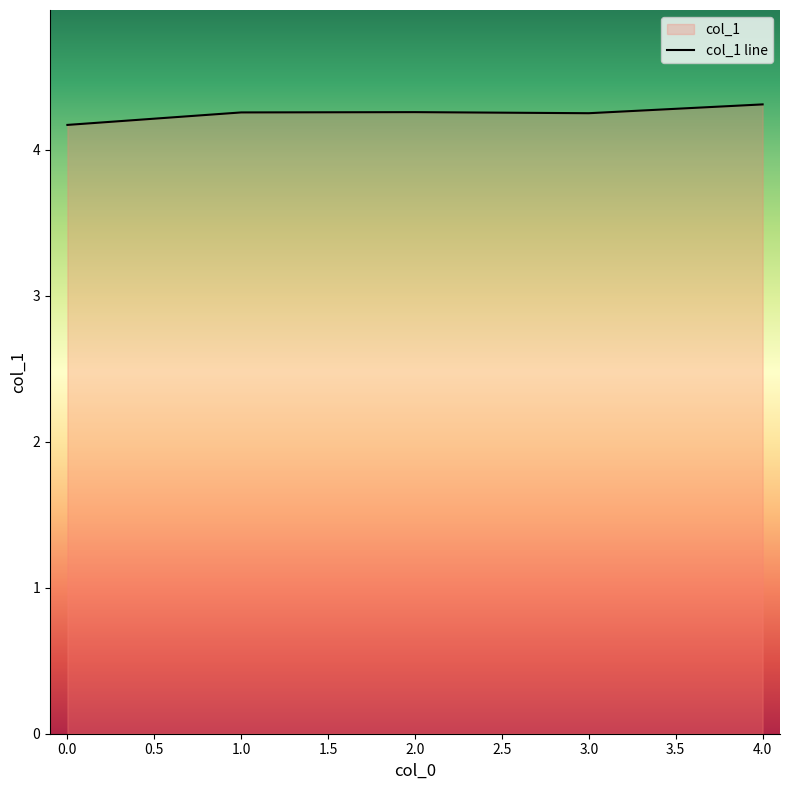

What is the sum of all values?

21.3